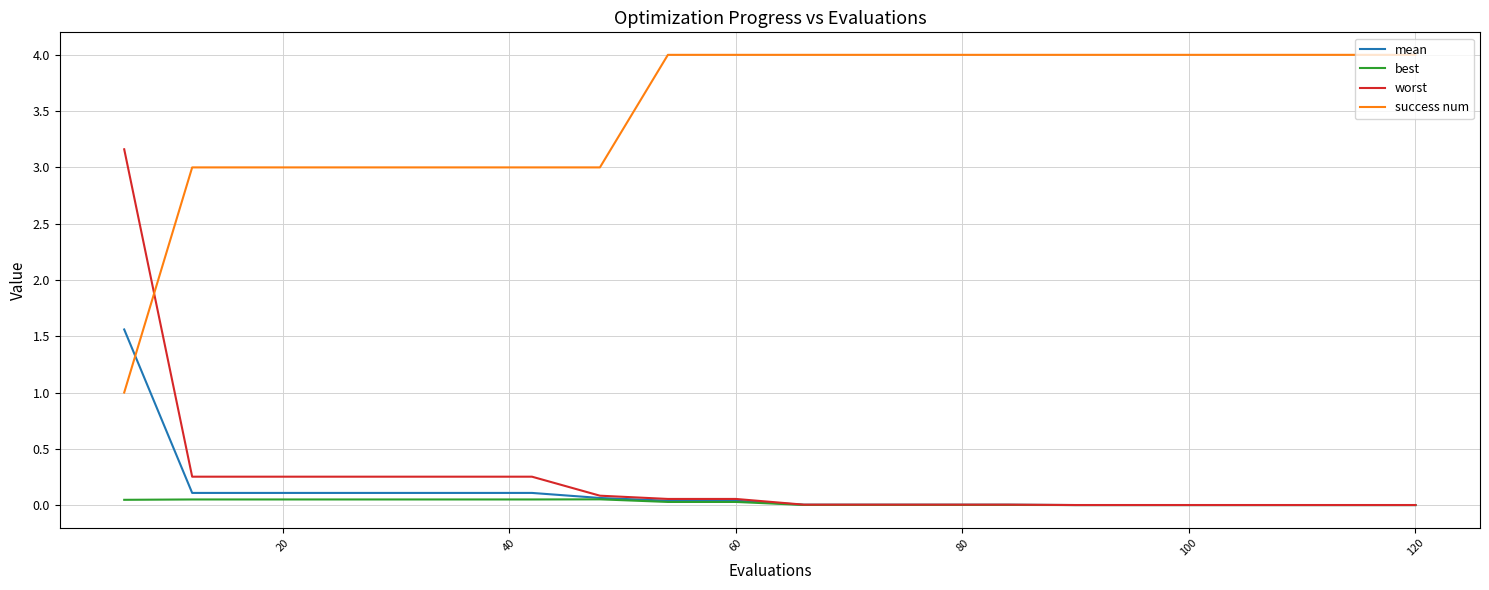

How many times do success num and worst cross each other?

1